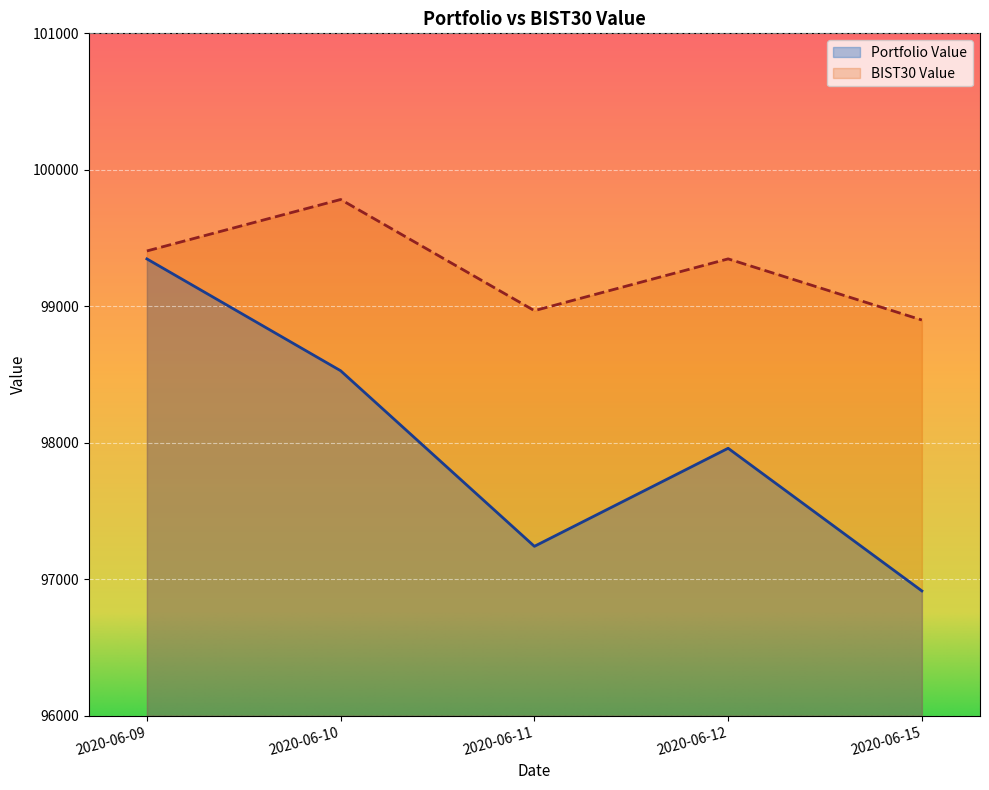

Where is BIST30 Value nearest to the value 99340?

2020-06-12